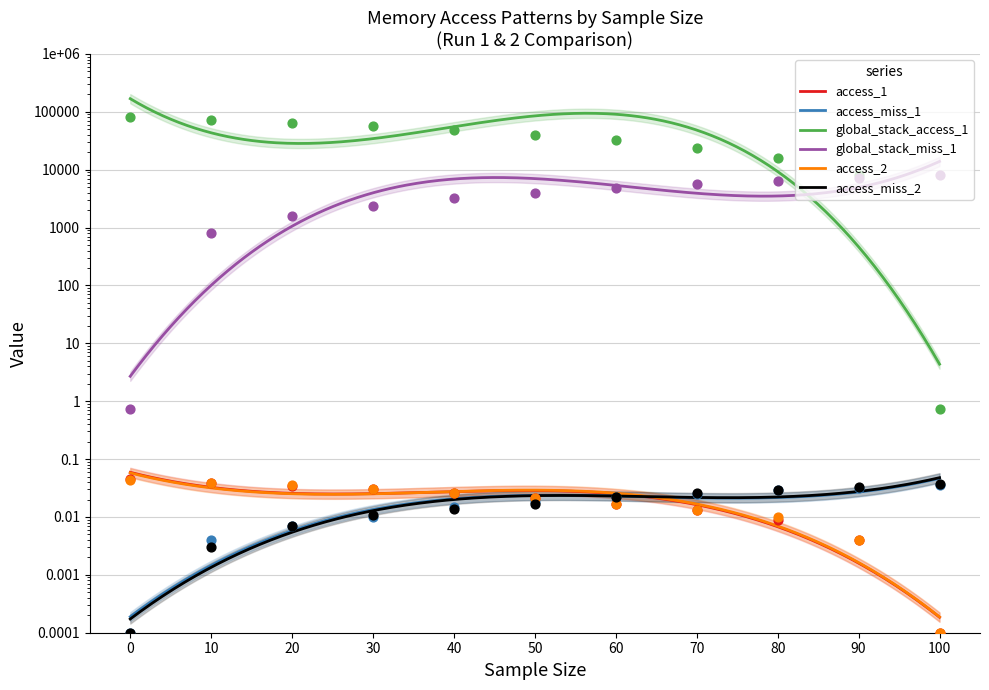

What is the total value across all series at 60?

36801.5